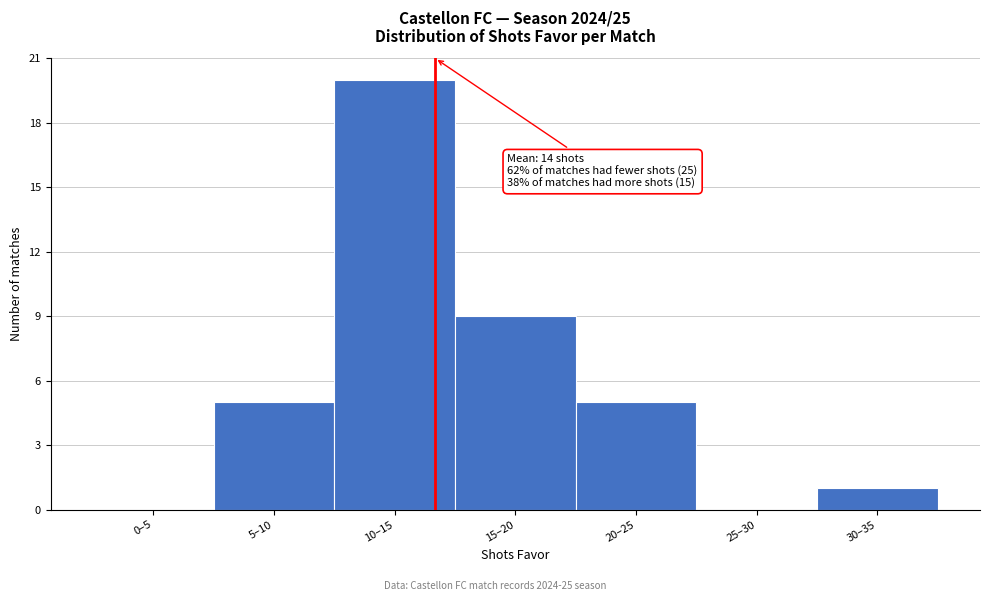

Reading left to right, transcribe all the data shown in this chart.

0–5=0	5–10=5	10–15=20	15–20=9	20–25=5	25–30=0	30–35=1